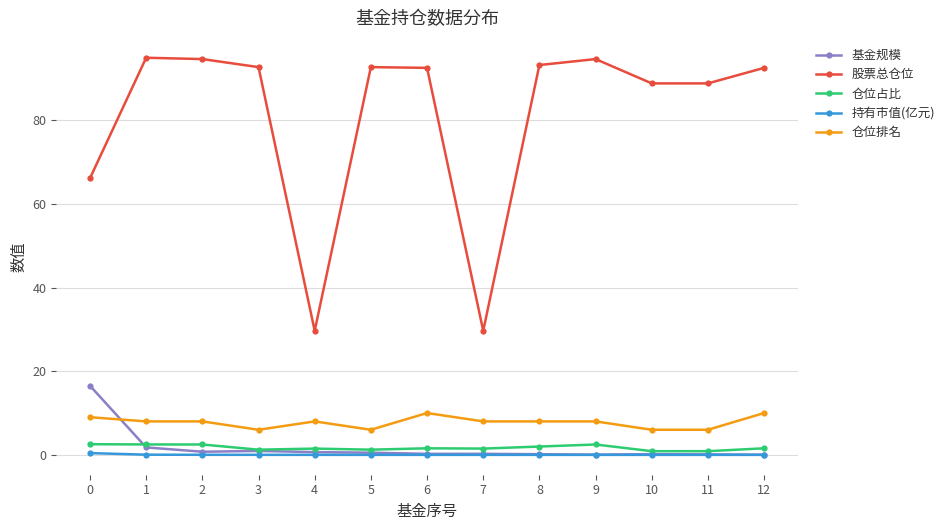

What is the lowest value of the 仓位排名 series?

6.0